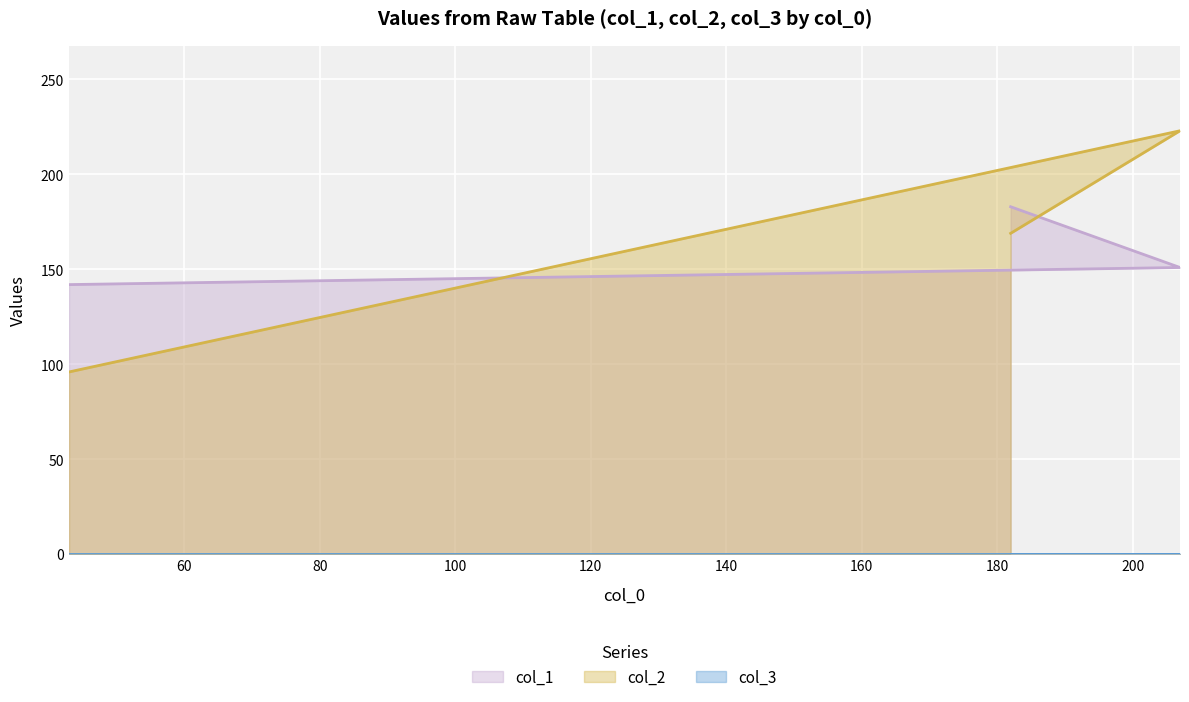

At which label does col_2 reach its minimum?

43